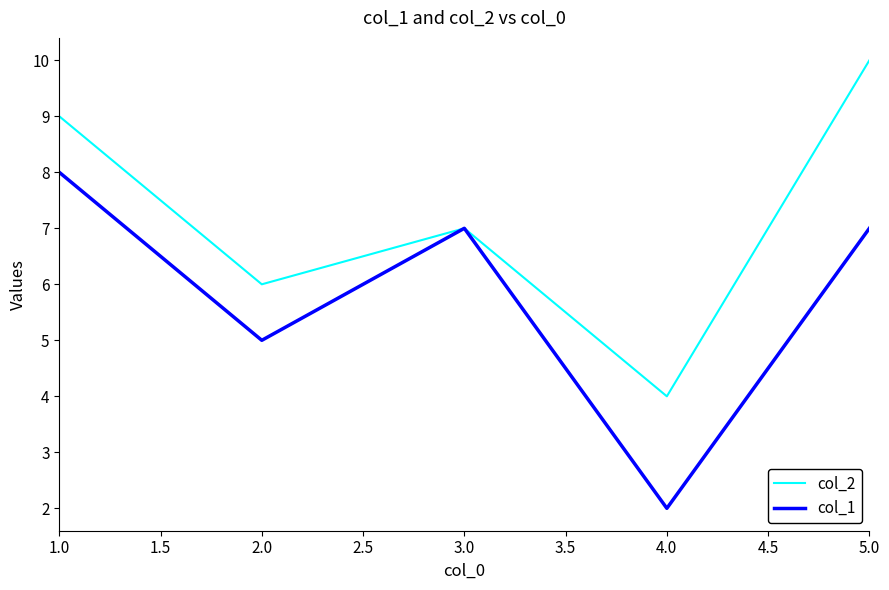

At which label does col_2 reach its peak?

5.0